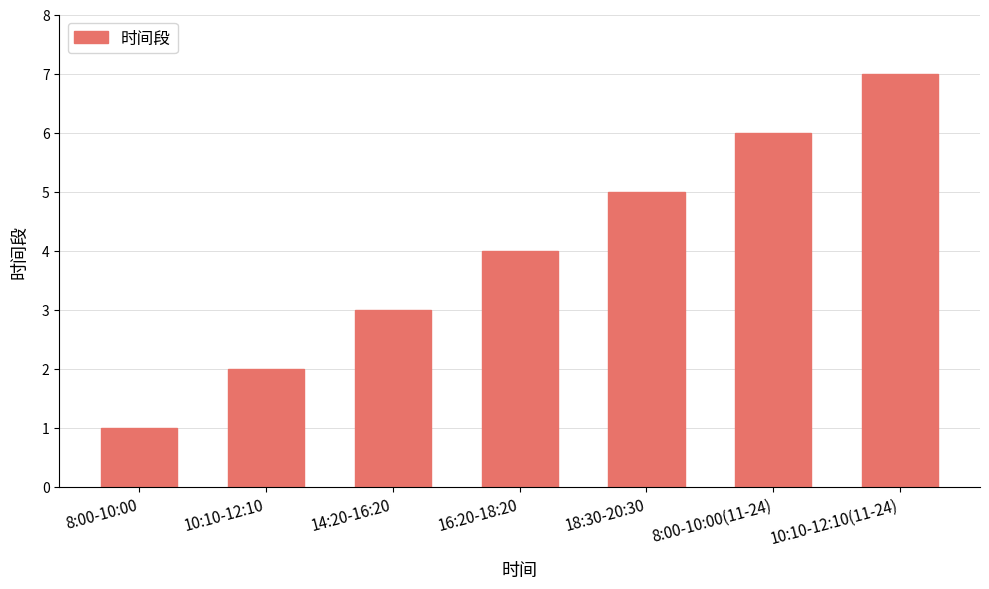

Count the number of categories in the chart.

7